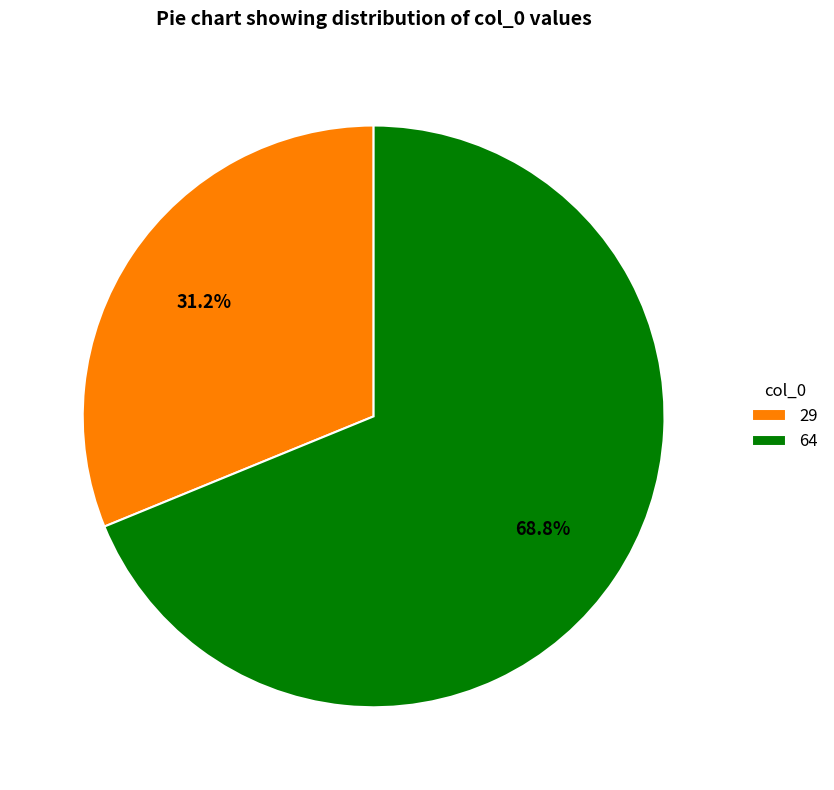

Which has a higher value, 29 or 64?

64